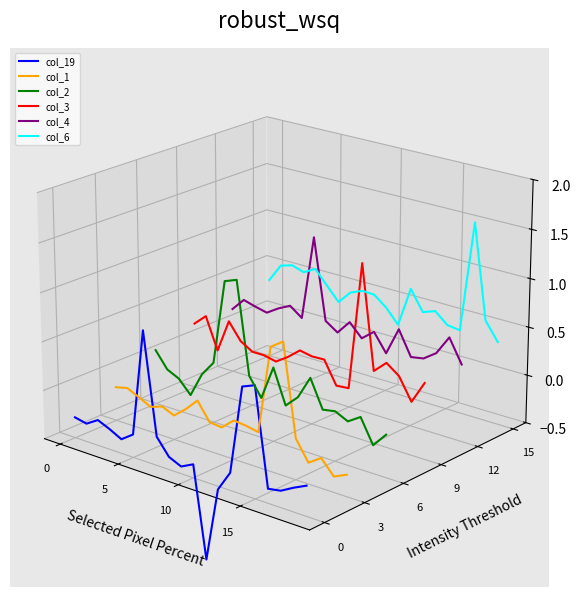

Between 4 and 5, which is larger?

5